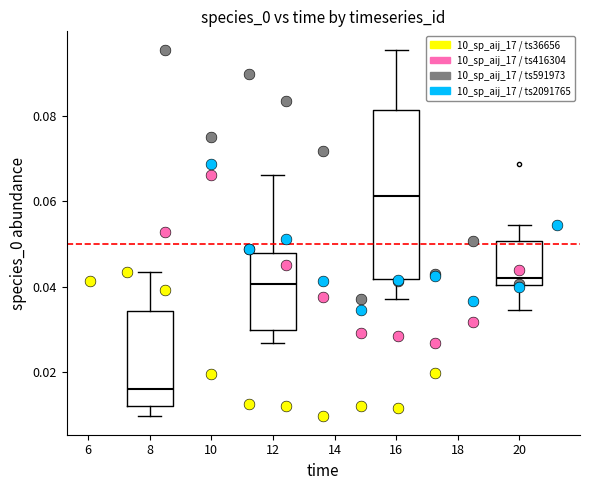

Which series has the largest Y range (max minus min)?

10_sp_aij_17 / ts591973